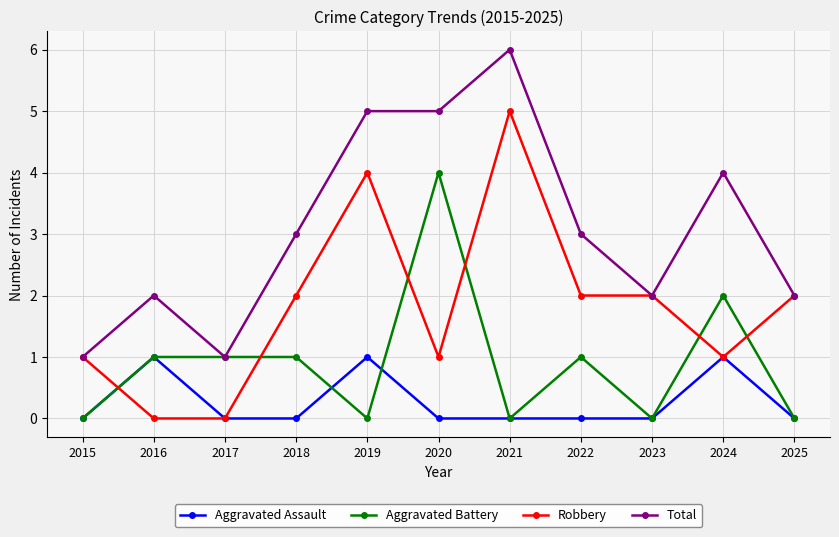

What is the spread (max minus min) of values at 2024?

3